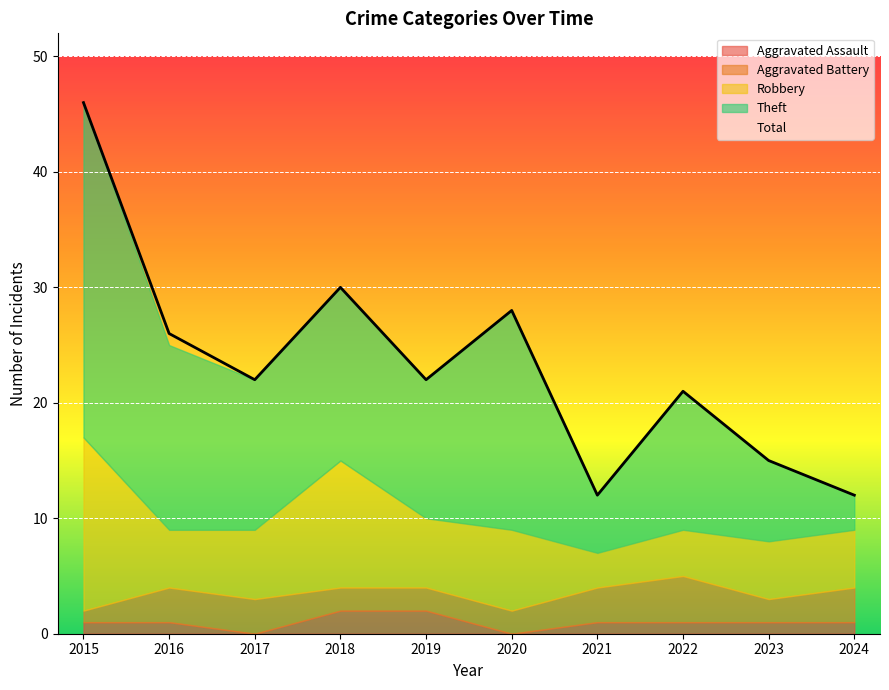

Reading left to right, what are all the values shown in this chart?

Aggravated Assault: 2015=1	2016=1	2017=0	2018=2	2019=2	2020=0	2021=1	2022=1	2023=1	2024=1
Aggravated Battery: 2015=1	2016=3	2017=3	2018=2	2019=2	2020=2	2021=3	2022=4	2023=2	2024=3
Robbery: 2015=15	2016=5	2017=6	2018=11	2019=6	2020=7	2021=3	2022=4	2023=5	2024=5
Theft: 2015=29	2016=16	2017=13	2018=15	2019=12	2020=19	2021=5	2022=12	2023=7	2024=3
Total: 2015=46	2016=26	2017=22	2018=30	2019=22	2020=28	2021=12	2022=21	2023=15	2024=12